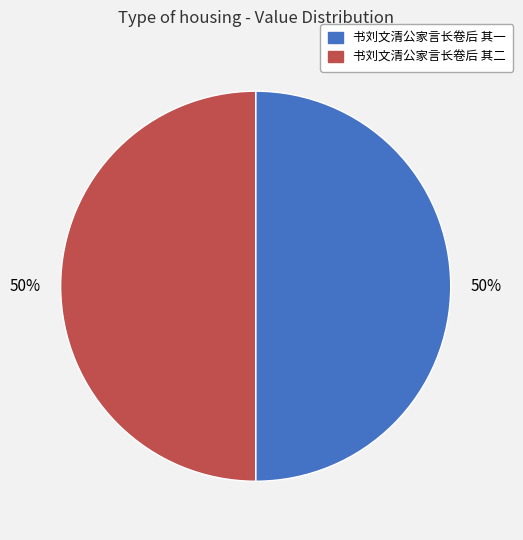

To the nearest percent, what portion does 书刘文清公家言长卷后 其一 represent?

50%